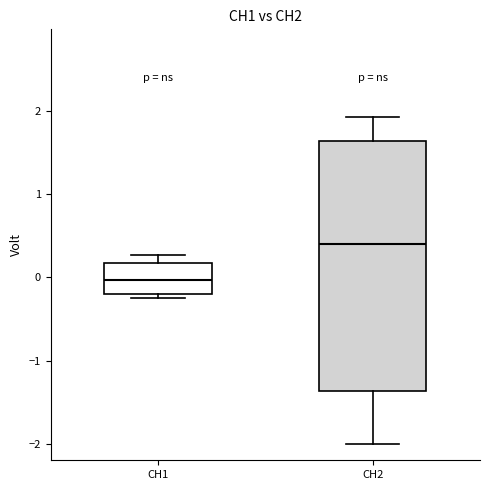

Where does the median line of the box for CH1 sit on the y-axis? The values are not printed on the chart, so give them approximately, as read against the axis.

0.0